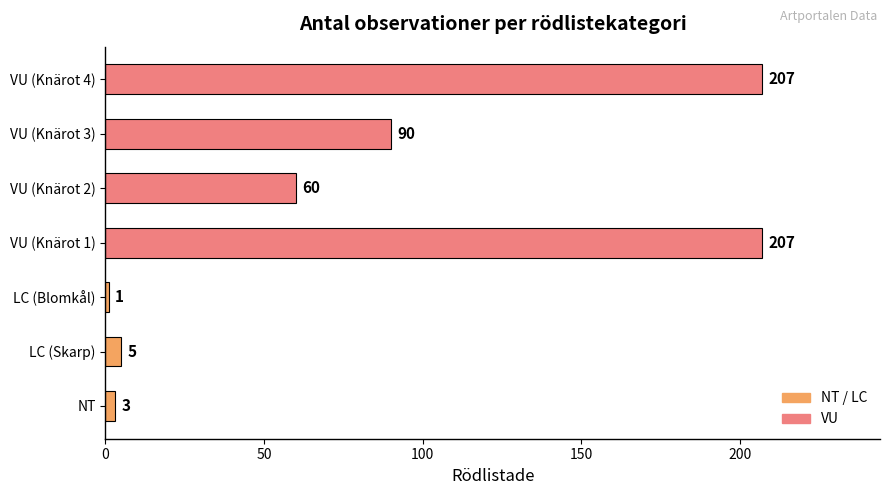

Between LC (Blomkål) and VU (Knärot 1), which is larger?

VU (Knärot 1)